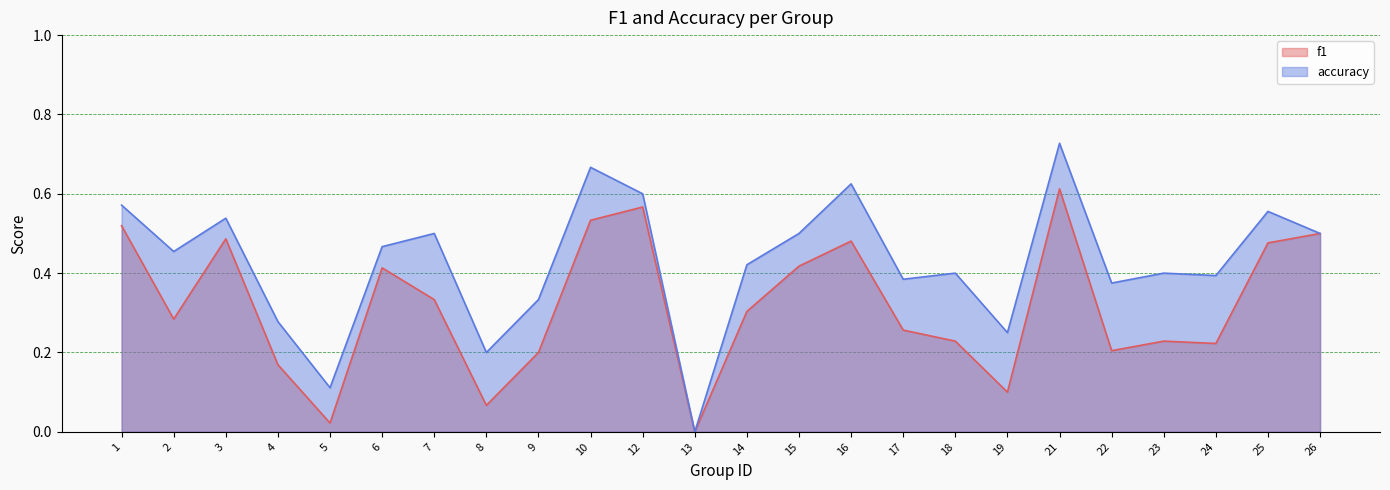

True or false: f1 and accuracy cross at least once.

False